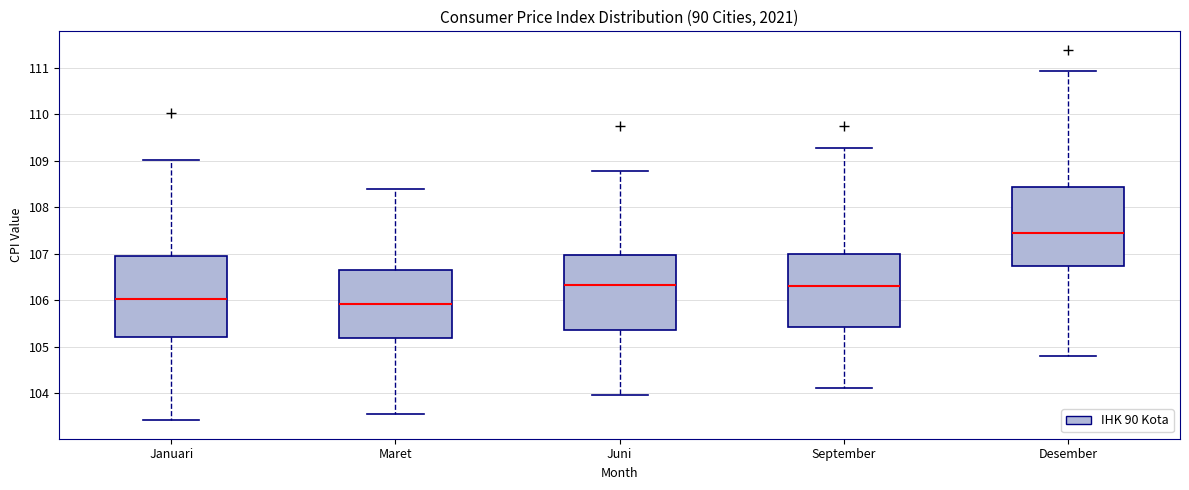

Where does the upper whisker of the box for Januari end on the y-axis? The values are not printed on the chart, so give them approximately, as read against the axis.

109.0